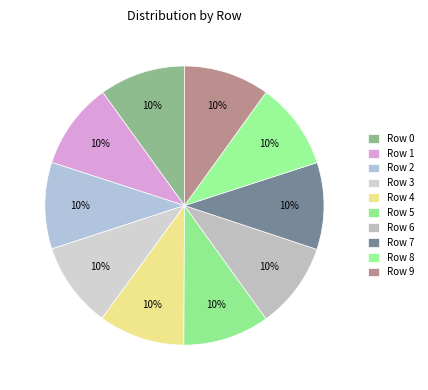

Count the number of slices in the pie.

10